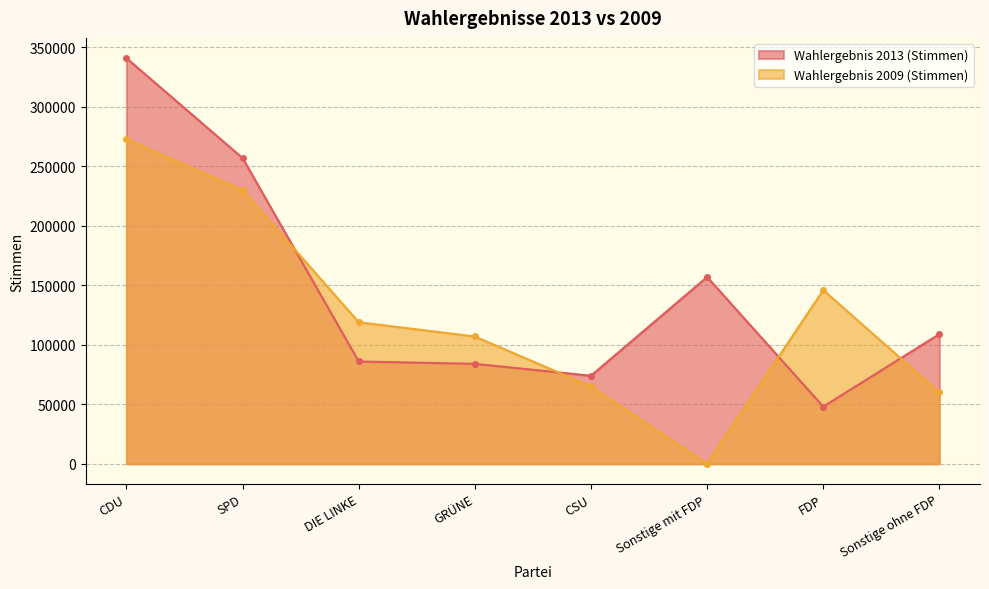

List the series in order of their peak value, highest first.

Wahlergebnis 2013 (Stimmen), Wahlergebnis 2009 (Stimmen)